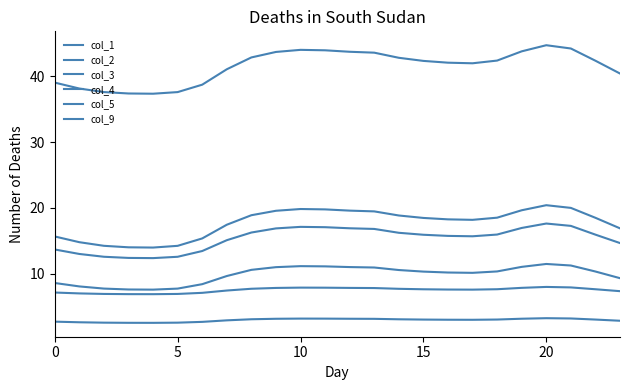

True or false: col_2 and col_1 intersect in this chart.

False